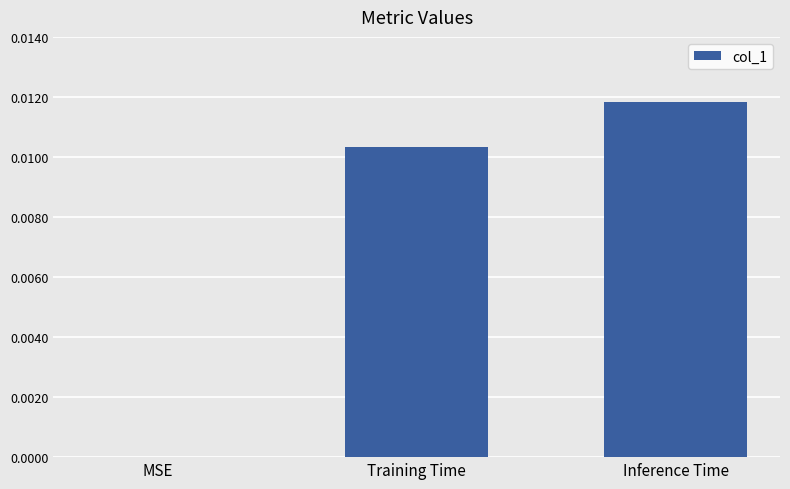

At which label is the value closest to 0?

MSE